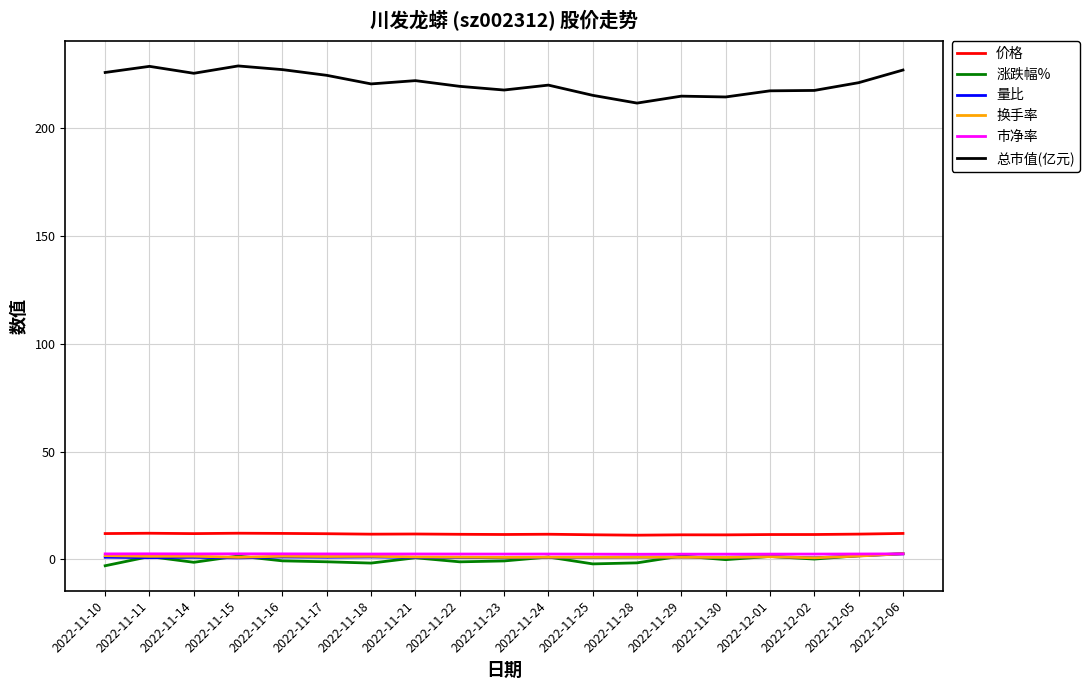

What is the sum of the 换手率 values at 2022-11-16 and 2022-11-23?

2.3